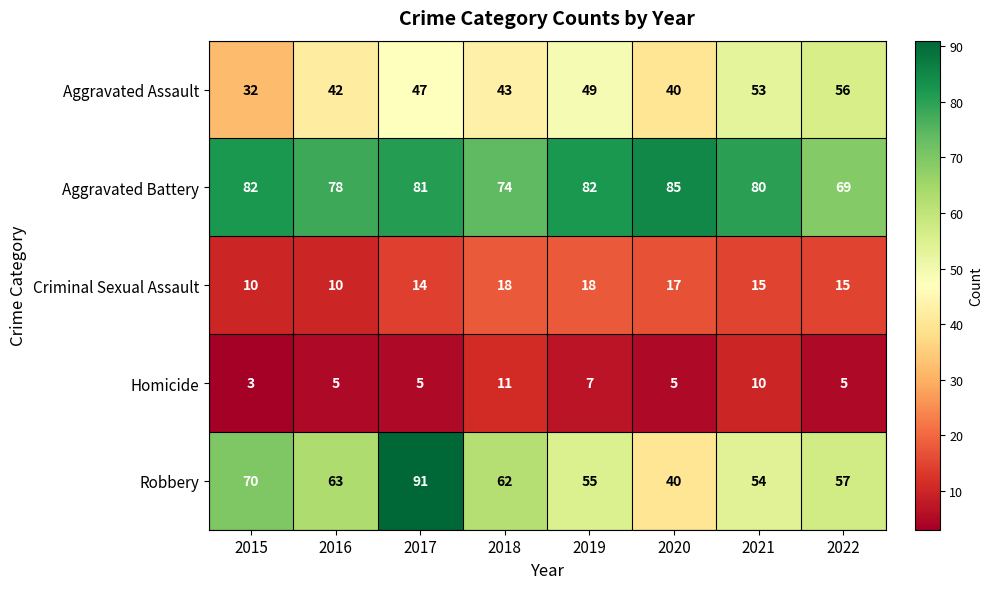

The value of Criminal Sexual Assault at 2020 is 17. True or false?

True